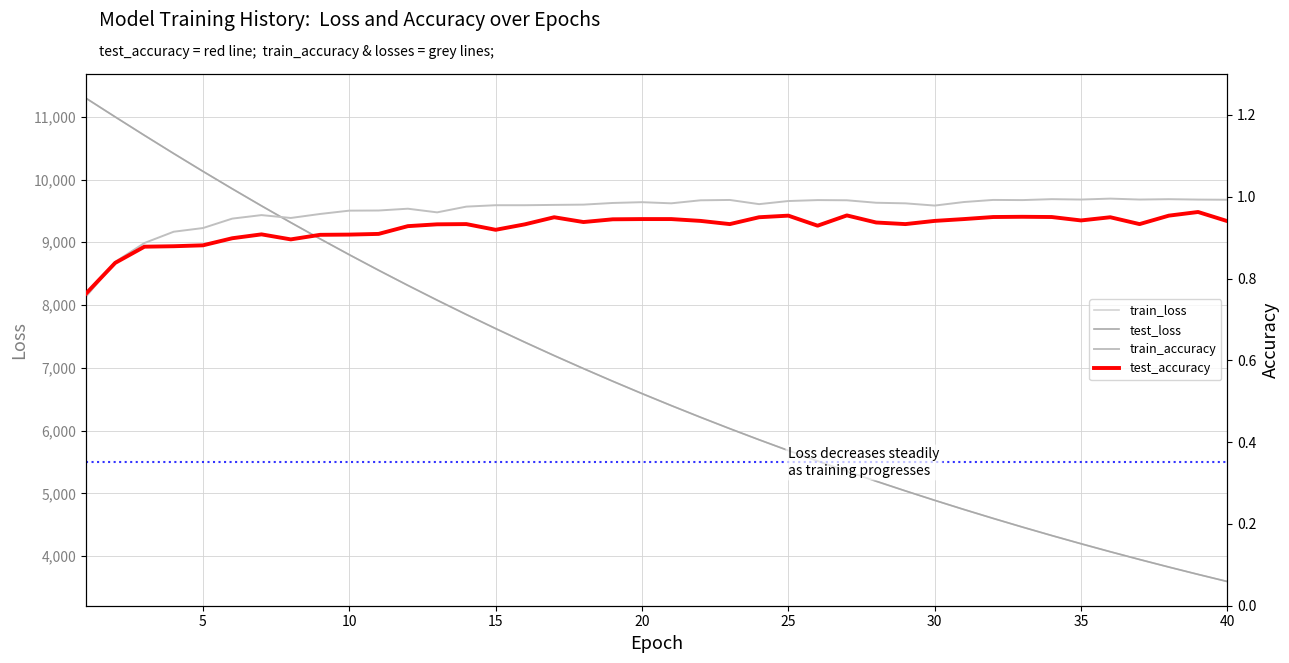

True or false: test_loss has a value of 5680.7 at 35.

False